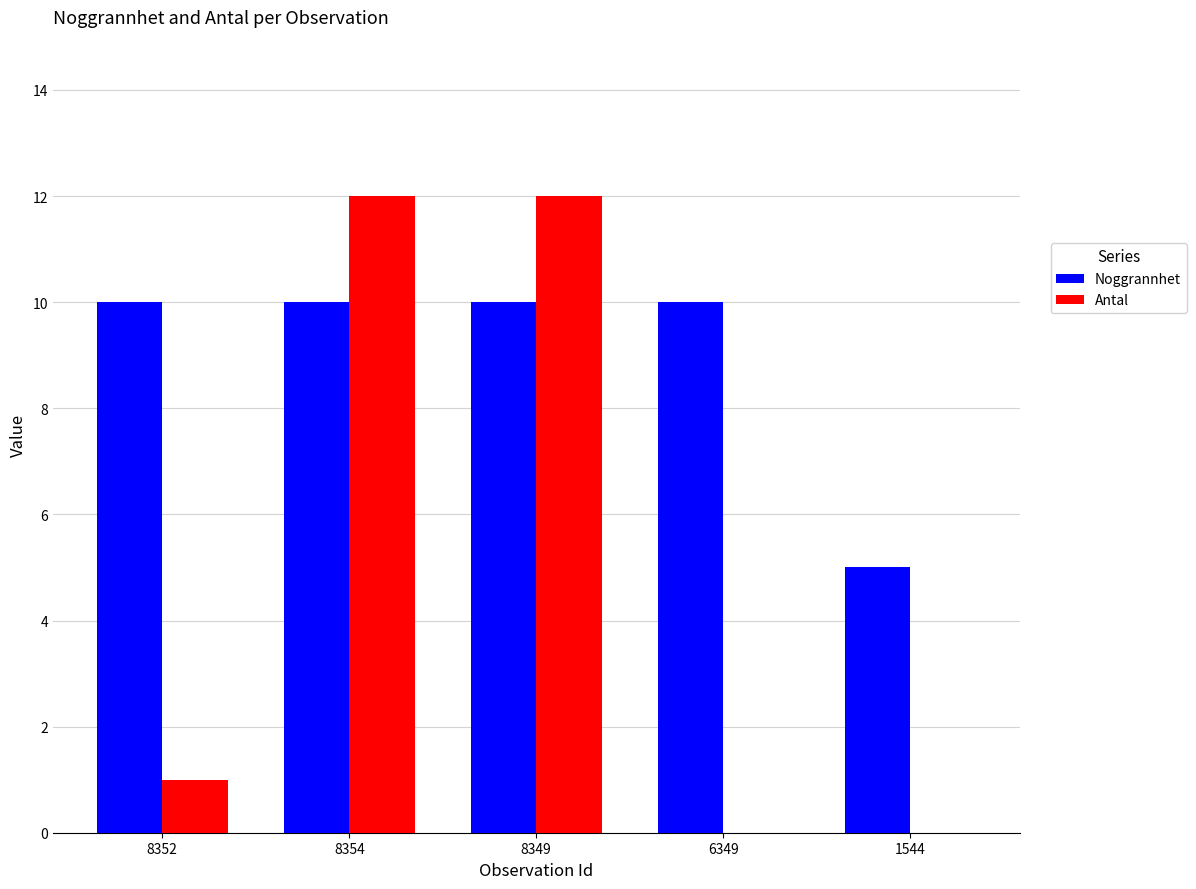

What are all the series names shown in the legend?

Noggrannhet, Antal